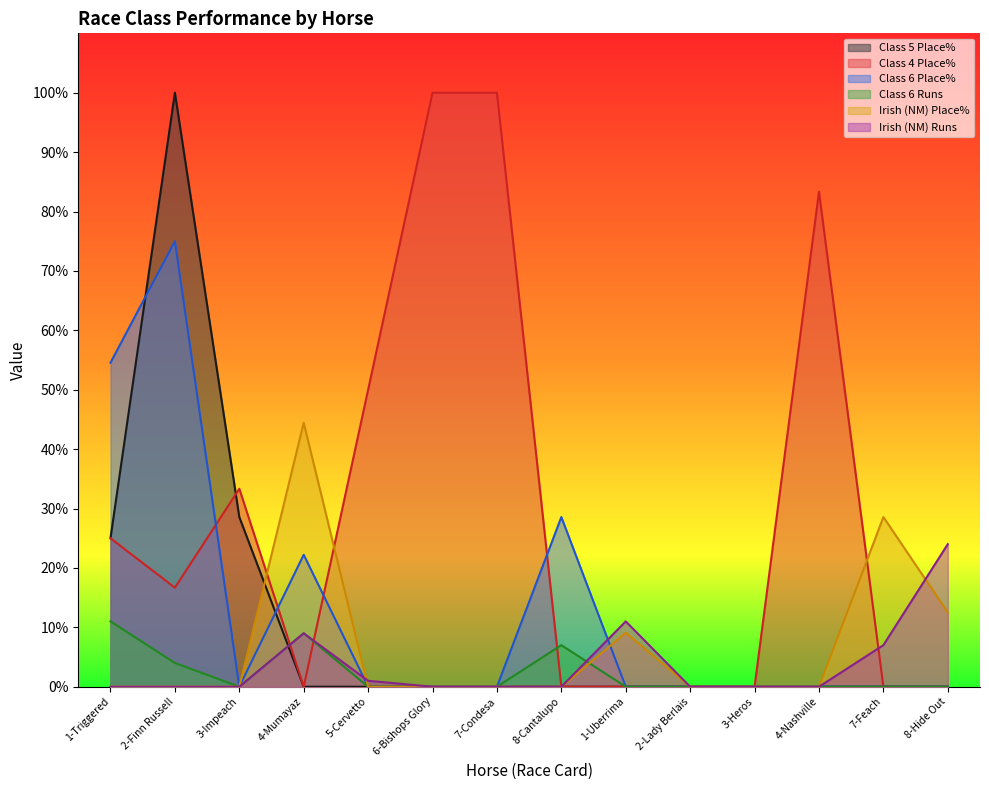

True or false: Class 6 Place% has more than 0 interior local peaks.

True